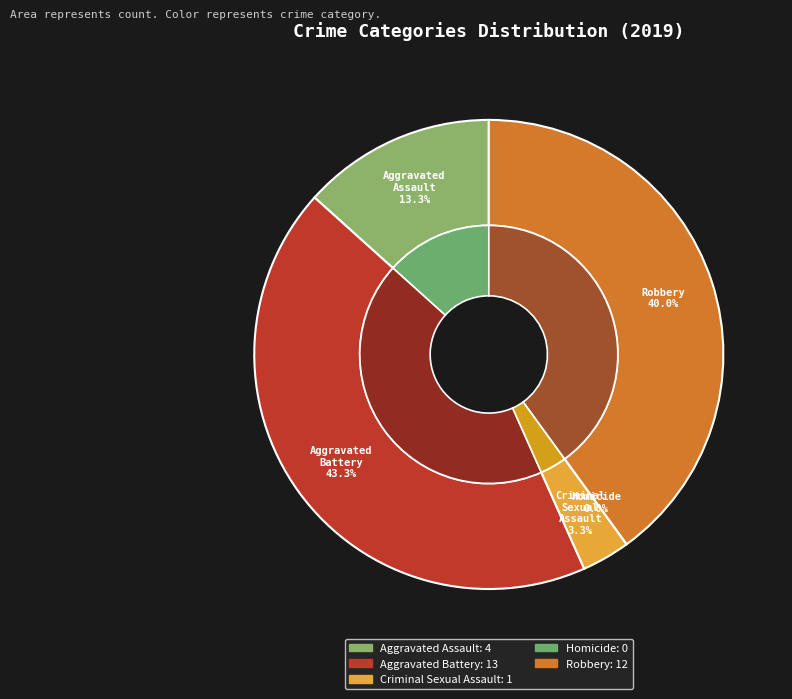

Is it true that Aggravated Assault is 3% of the pie?

False